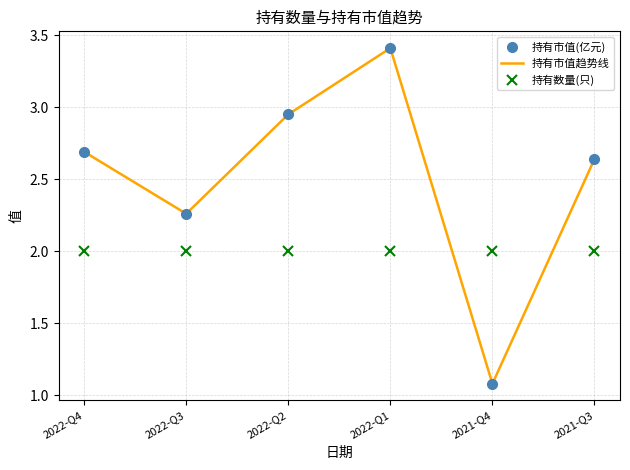

Is this an area chart (filled region under the line)?

No